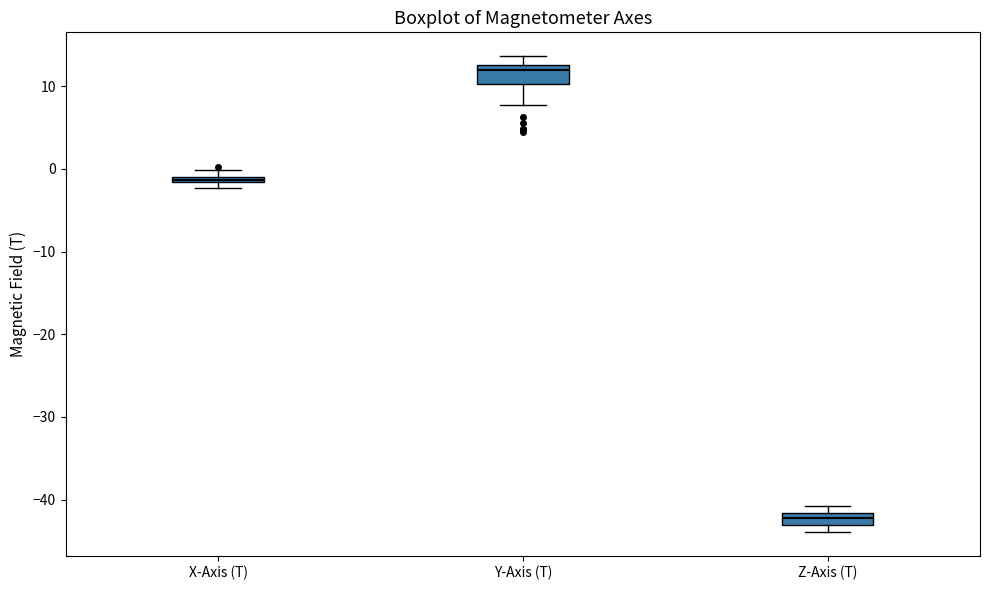

Where is the lower edge of the box for X-Axis (T) on the y-axis? The values are not printed on the chart, so give them approximately, as read against the axis.

-2